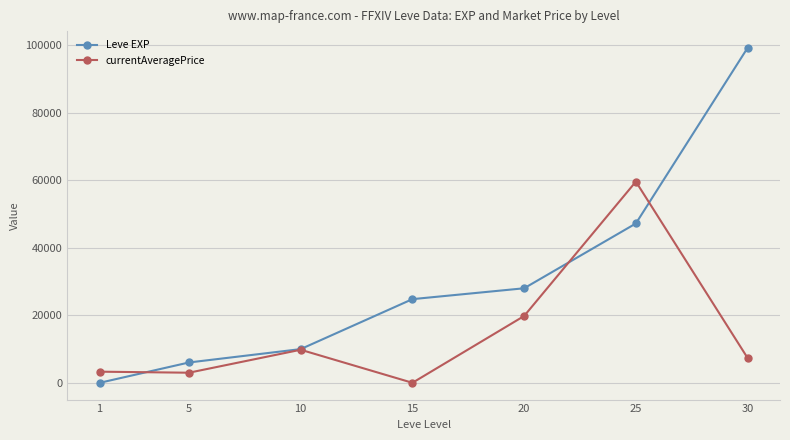

What is the minimum value shown in the chart?

1.0